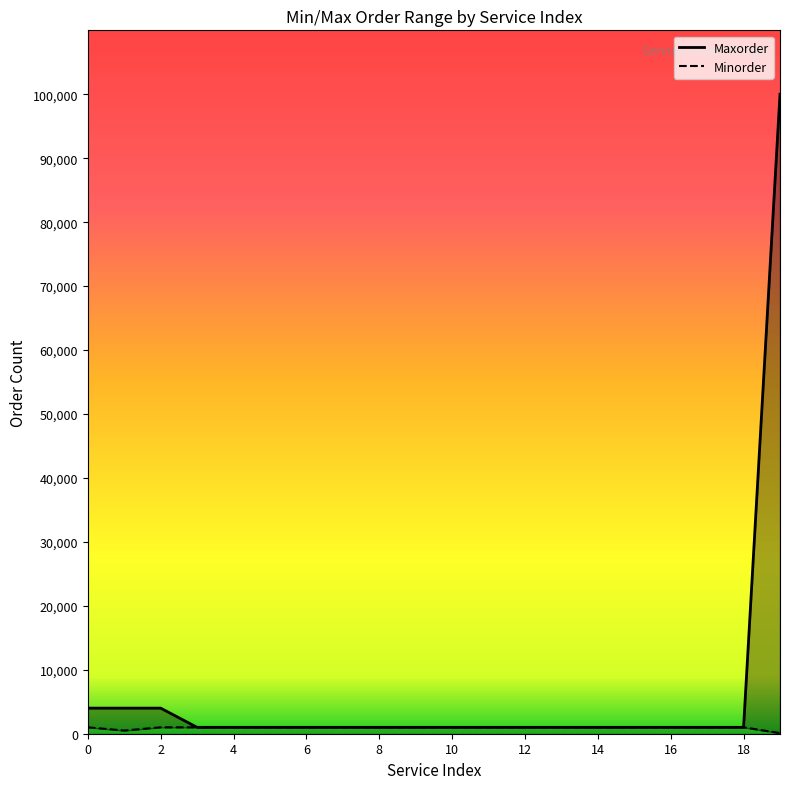

What is the difference between the maximum and minimum values in the Maxorder series?

99000